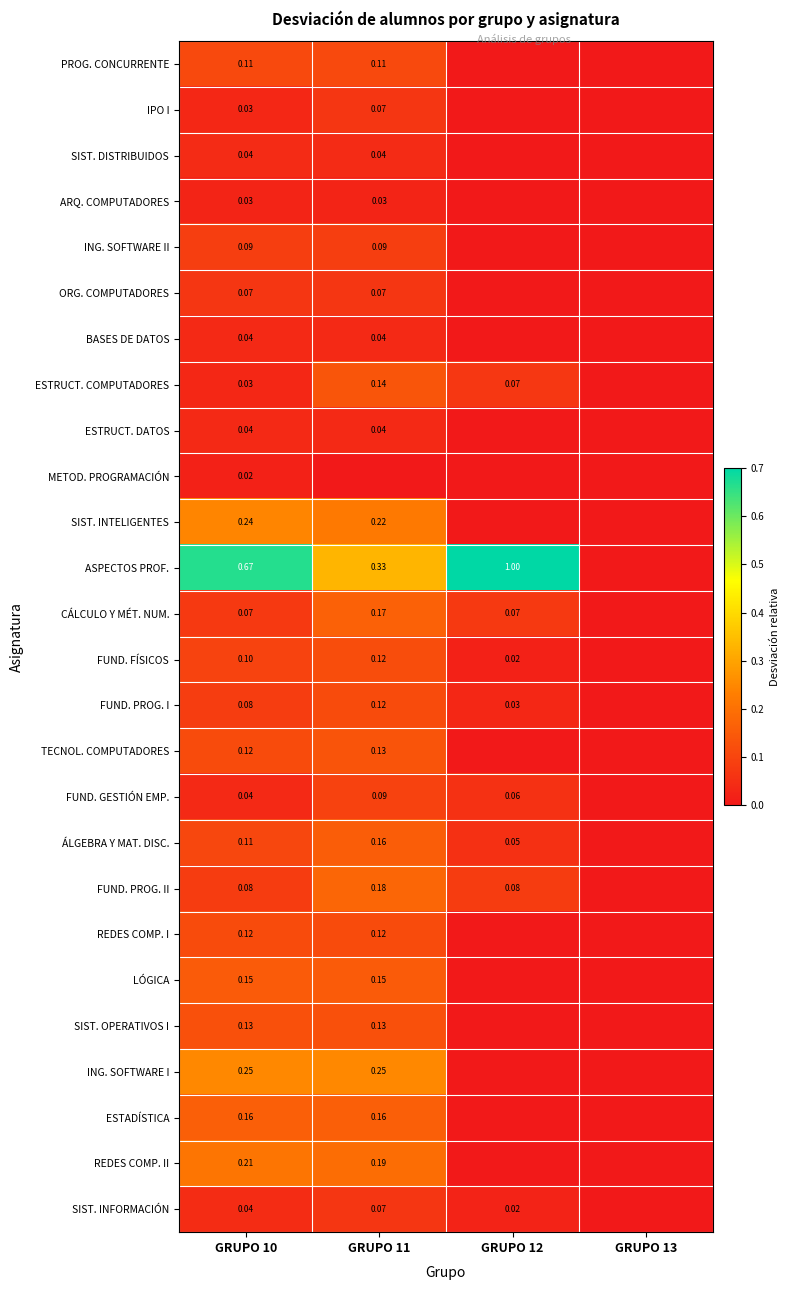

Is the value of METOD. PROGRAMACIÓN at GRUPO 10 greater than the value of FUND. PROG. II at GRUPO 11?

No